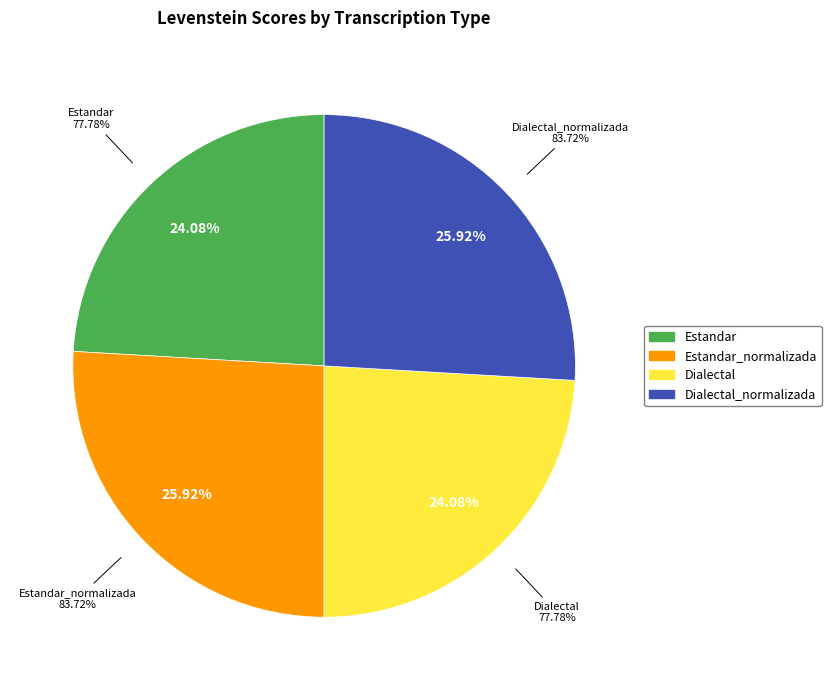

To the nearest percent, what is the combined percentage of Dialectal_normalizada and Dialectal?

50%